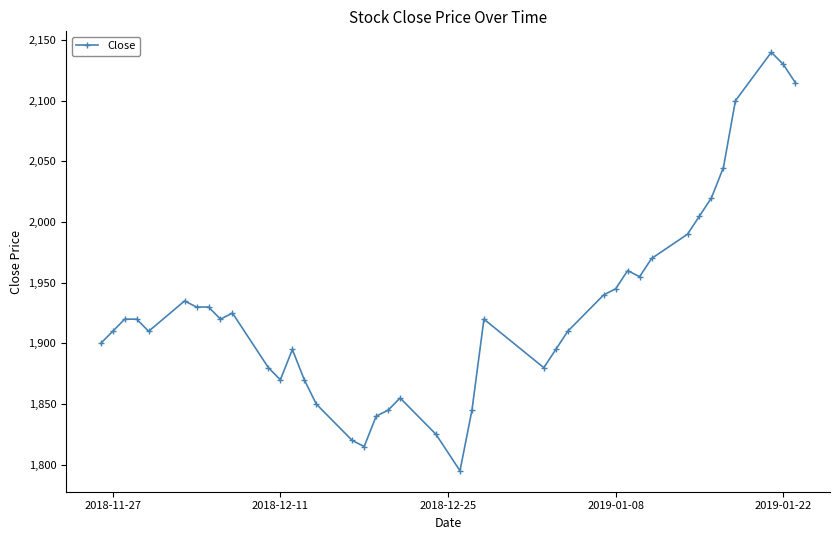

What is the value of the 19th point from the left?

1845